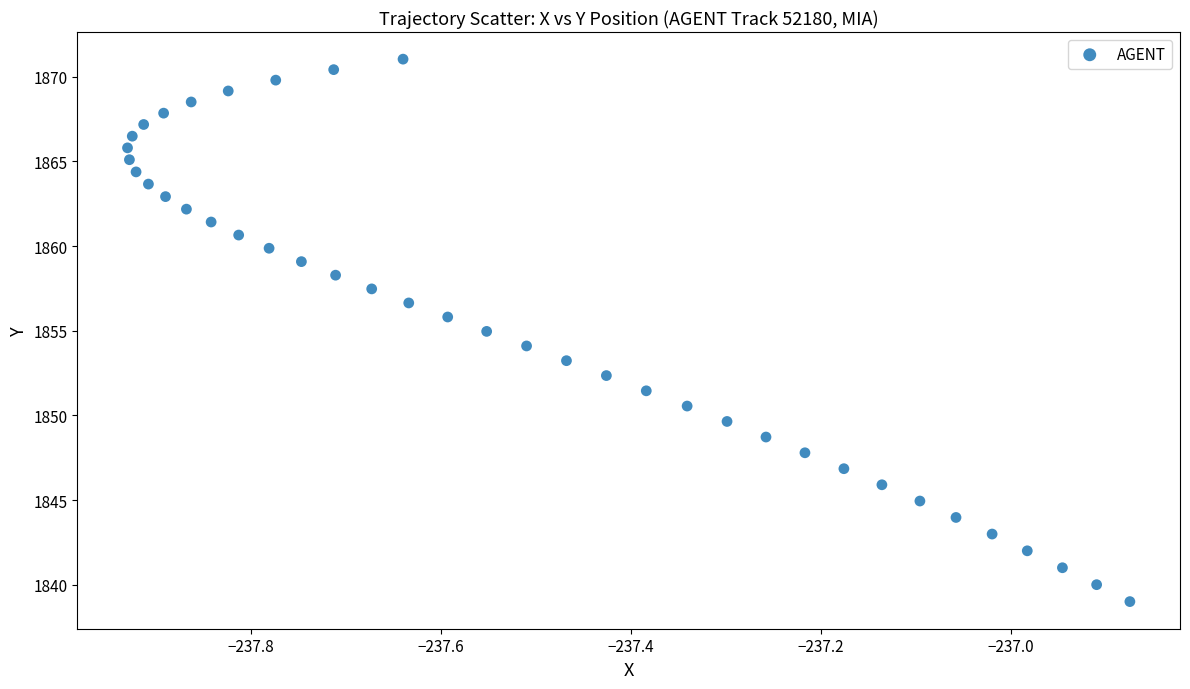

What is the range of X values (max minus min)?

1.1